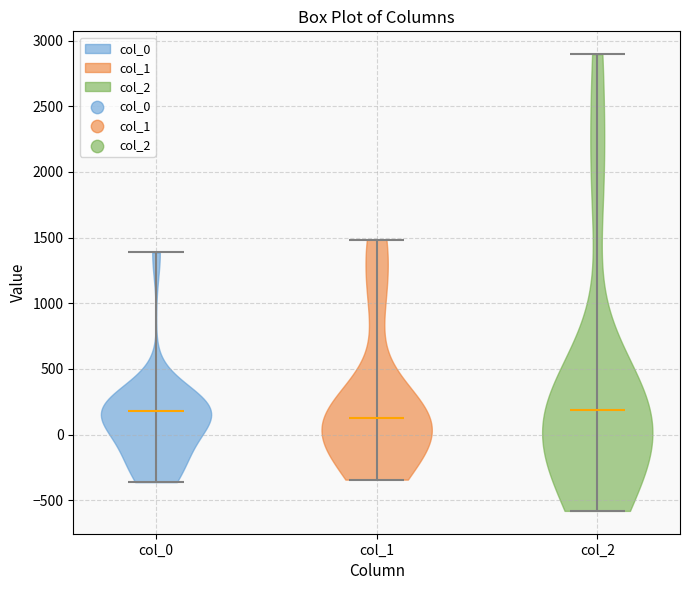

Reading left to right, read every violin against the y-axis: where its median line is, and the lowest and highest points it reaches. The values are not printed on the chart, so give them approximately, as read against the axis.

col_0: median line 200, lowest point -350, highest point 1400
col_1: median line 150, lowest point -350, highest point 1500
col_2: median line 200, lowest point -600, highest point 2900